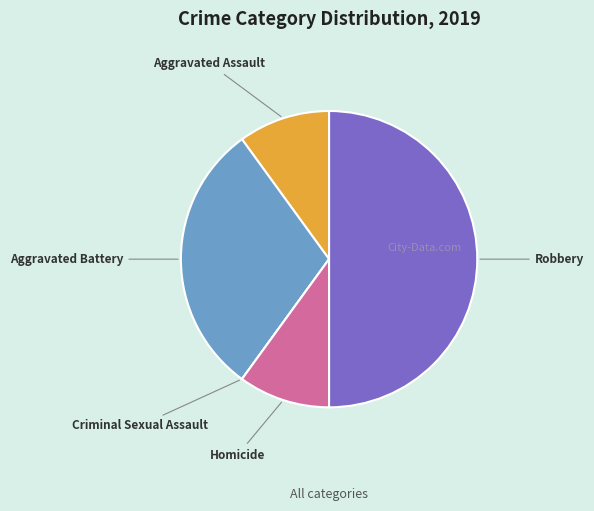

What is the ratio of the value at Robbery to the value at Aggravated Battery?

1.7